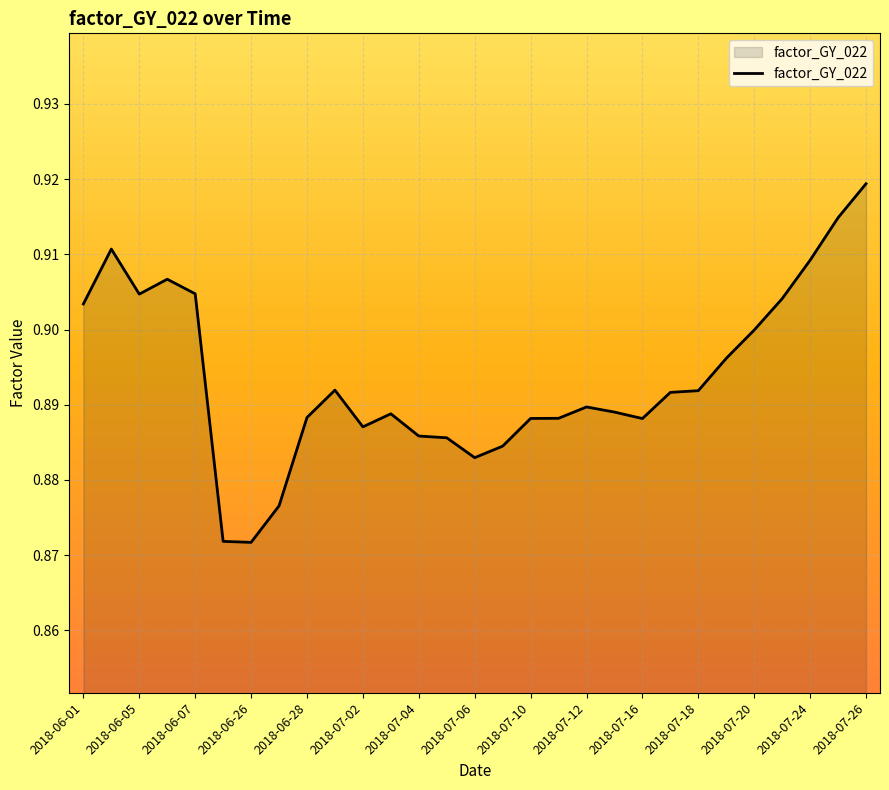

Does the chart have visible grid lines?

Yes